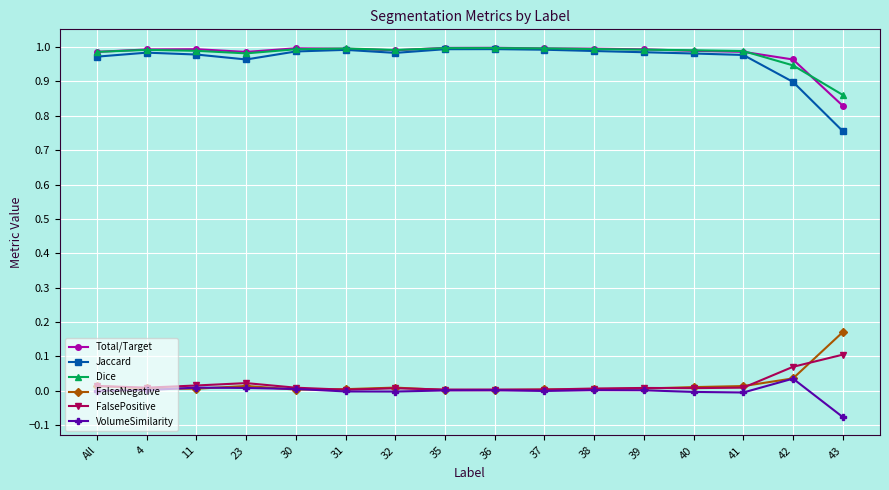

True or false: Jaccard has a value of 0.5 at 11.

False